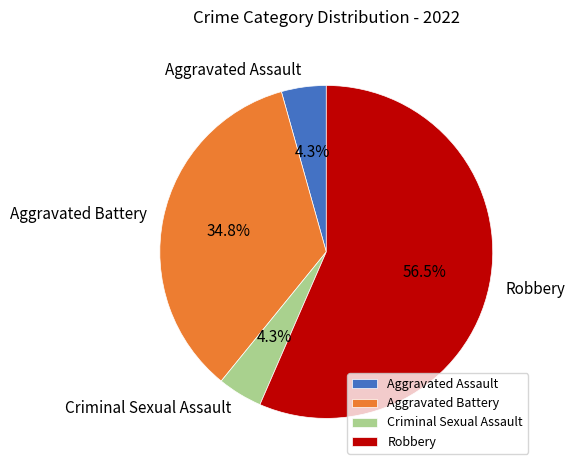

What is the largest slice in the pie chart?

Robbery